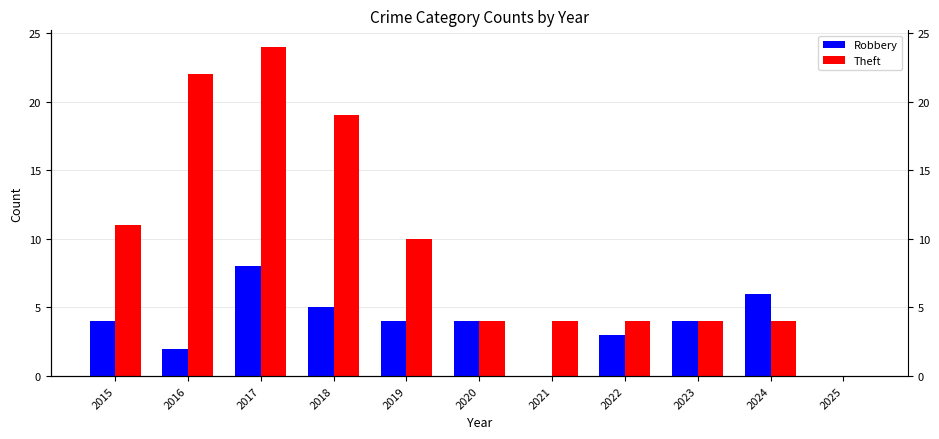

What is the average value of the Theft series?

10